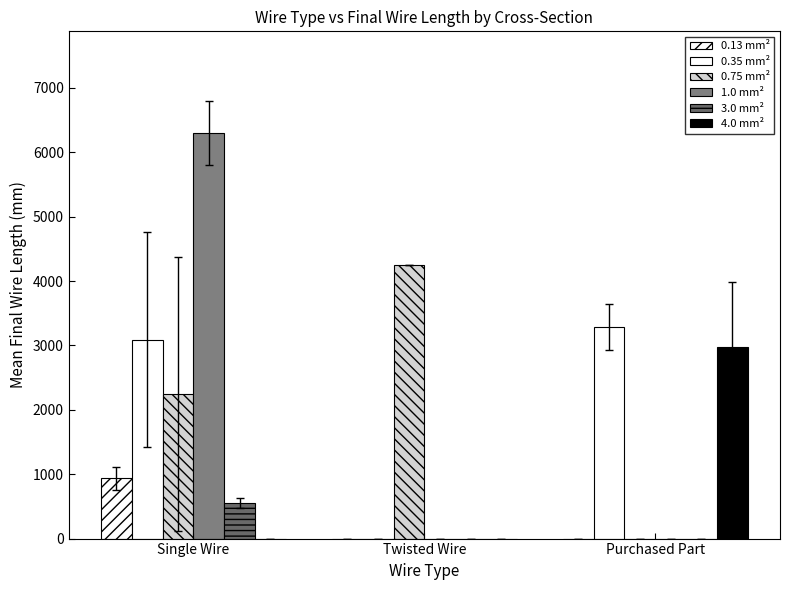

What is the total value across all series at Purchased Part?

6258.8